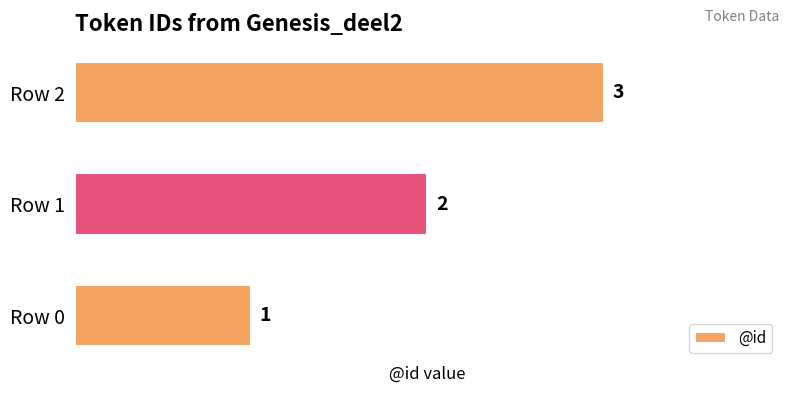

What is the greatest value displayed?

3